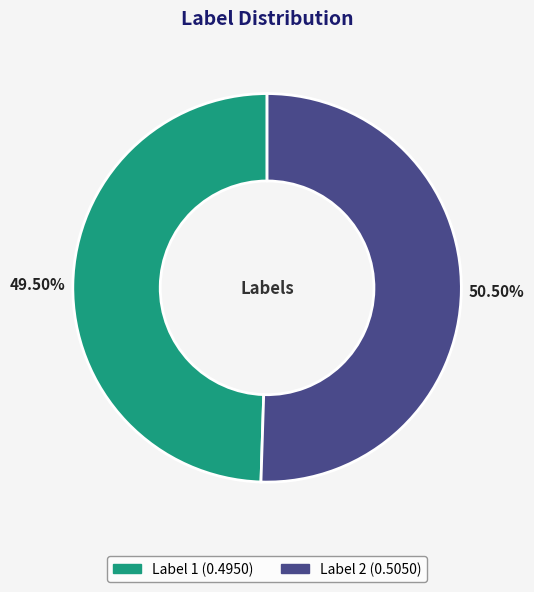

Is there a majority slice in this chart?

Yes